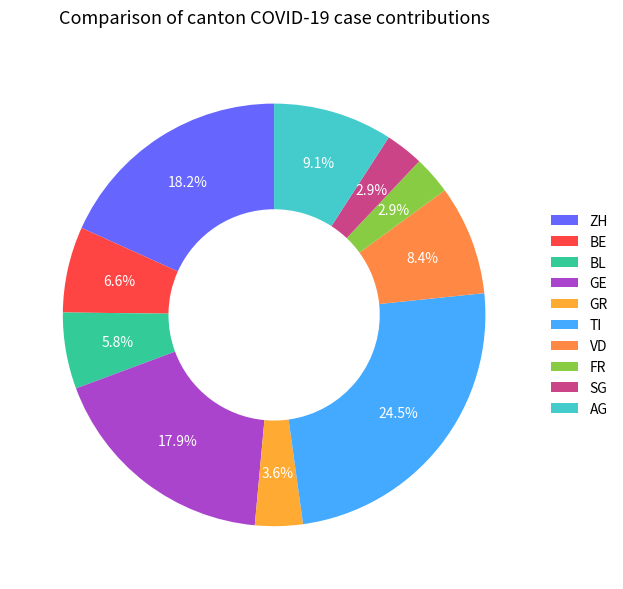

What is the largest slice in the pie chart?

TI